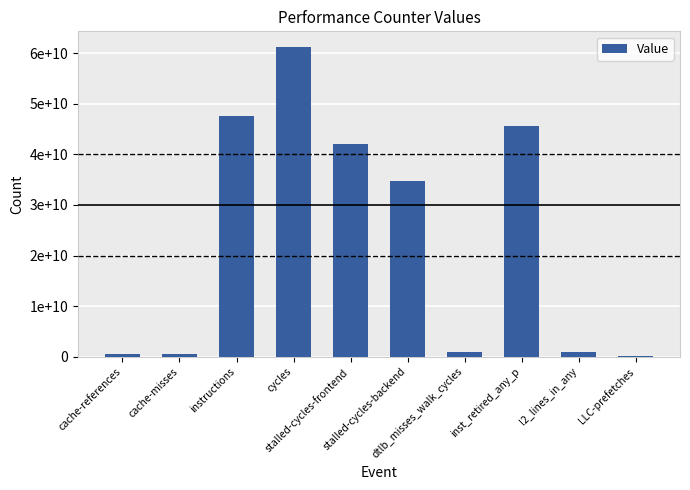

Reading left to right, list all the values displayed in this chart.

cache-references=625415681	cache-misses=559086394	instructions=47543359787	cycles=61242682735	stalled-cycles-frontend=42124753061	stalled-cycles-backend=34695238206	dtlb_misses_walk_cycles=1034945584	inst_retired_any_p=45629015869	l2_lines_in_any=850334977	LLC-prefetches=232481736